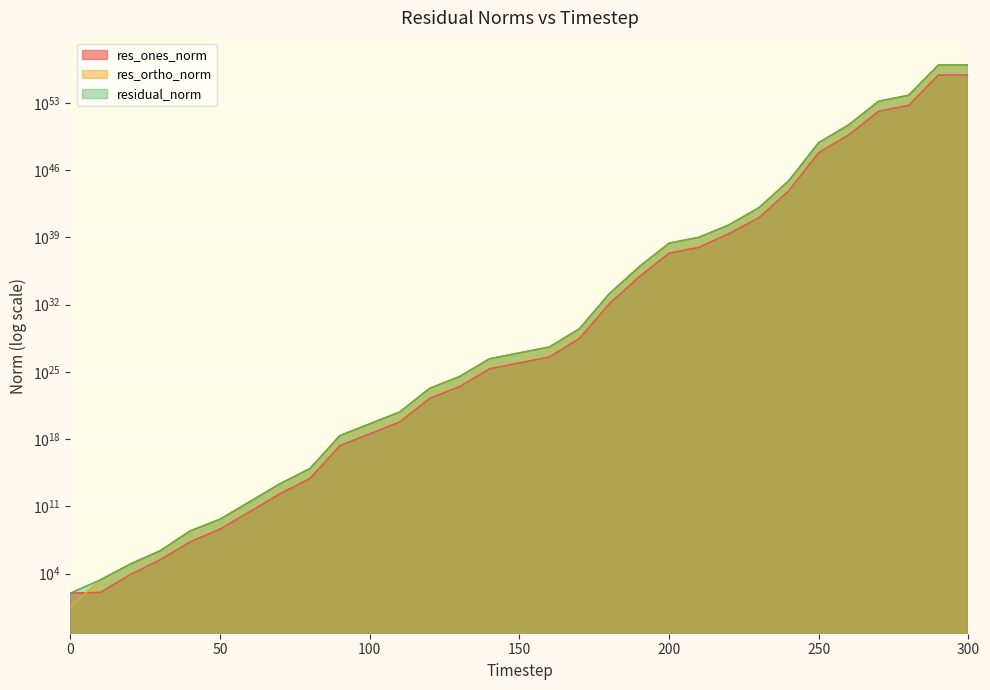

Reading left to right, what are all the values shown in this chart?

res_ones_norm: 92.4	112.2	7858.4	282925.1	19877472.5	431068374.3	28504730058.7	2035252258577.8	77227166107013.5	206369134828809280.0	3502699242404120064.0	59472571264308658176.0	17132578780493664747520.0	290831728059095103569920.0	20336282692520530394742784.0	83613981886006992184541184.0	347645322748613917728047104.0	28722852846191894373335040000.0	117957488086855173011220016922624.0	76305241742297899395929080210653184.0	21984987927769759014527652625087725568.0	90654769924859488694655778150951157760.0	2387411072628581332781479456846141980672.0	106675005546426044274554852189952876216320.0	70490995597218209033046952884730843931607040.0	644732002133511240744975500420868957088086228992.0	45089028255693687724261979537752281161865300541440.0	12991863253563131240364508195998700172951389722378240.0	53526801368063863848871079450992873936432660781989888.0	77572311225142765777906212181138466524552253338680295424.0	77556740106685269777345001813040262007905297821132128256.0
res_ortho_norm: 3.7	2214.1	99053.0	2373981.0	276067662.7	4589557228.8	320352041128.2	22397760146514.9	852681697732466.9	2270036119941274112.0	38532527833342173184.0	654065079350994534400.0	188456227693352682782720.0	3198929895426776025268224.0	223715915976250209643528192.0	921726353207636142099267584.0	3797444944124319940109926400.0	289985820404338275319459872768.0	1298882360030216052685850384793600.0	839323660274005798034506444437454848.0	241834618668965657688901632030593253376.0	996352028130811054997750813877130493952.0	19256882580261563240515379133285702565888.0	1182888210363992432875831842193627068497920.0	764291548798891288622080709473277637243699200.0	7092241969180437453640320199506305749395649331200.0	495992594576425176828628288869027537308841416851456.0	142910441060816480791582039351543821916416116994867200.0	588790987658813014323364070053268361358455741964353536.0	853295691144284819206919493616127657343824256201819947008.0	853297123943364574058327574381675732409160087083560206336.0
residual_norm: 92.4	2216.9	99364.2	2390780.7	276782348.2	4609756555.4	321617707676.0	22490040269791.8	856171777643273.0	2279397333868763648.0	38691402187178819584.0	656763362832619405312.0	189233387677963905925120.0	3212123218355890157518848.0	224638321429899345888542720.0	925511084841387627856789504.0	3813324713958192317431021568.0	291404835771819593885645012992.0	1304227493266962235493902461173760.0	842785083288204393256128210167398400.0	242831881104908107309340934509785251840.0	1000467716256007237141375437648275963904.0	19404310303117976598058062067622272303104.0	1187688542938112914362557822175518499274752.0	767535375097262230319787219175371799026204672.0	7121486888563336003503258503773745567325501784064.0	498037824209865516420855619141223804857343912443904.0	143499765417914033785364591650452573728336026634551296.0	591219033534050567109574520944207752704537771596840960.0	856814448987768293016671559916284169331101306055540342784.0	856814466302940949832886649319468060422897592030575198208.0